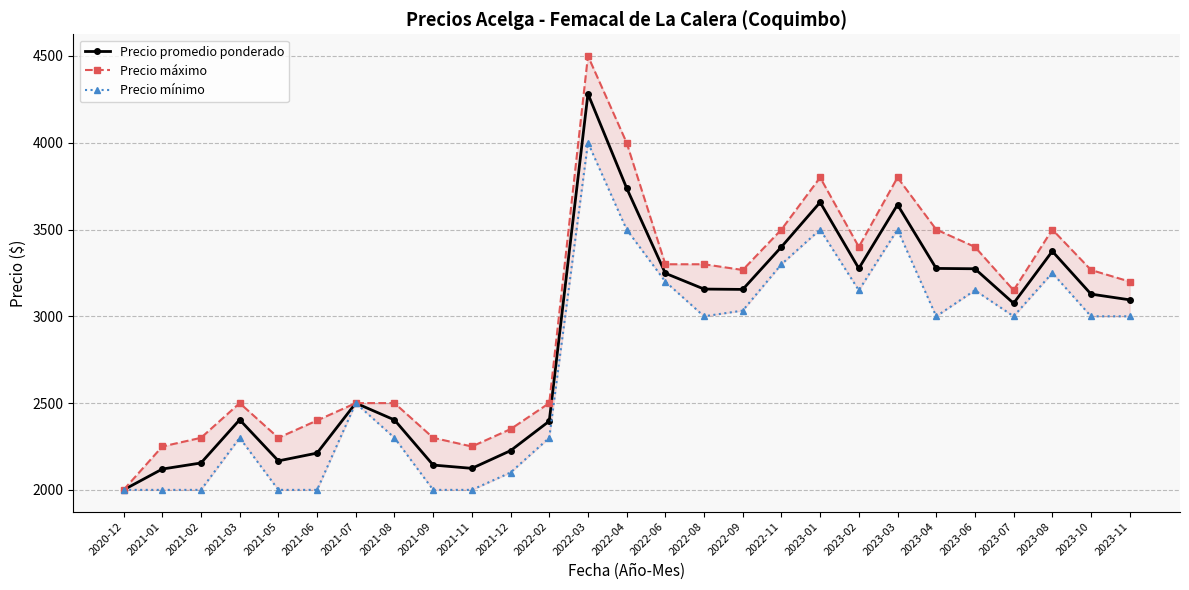

At which label is Precio promedio ponderado closest to 3141?

2023-10